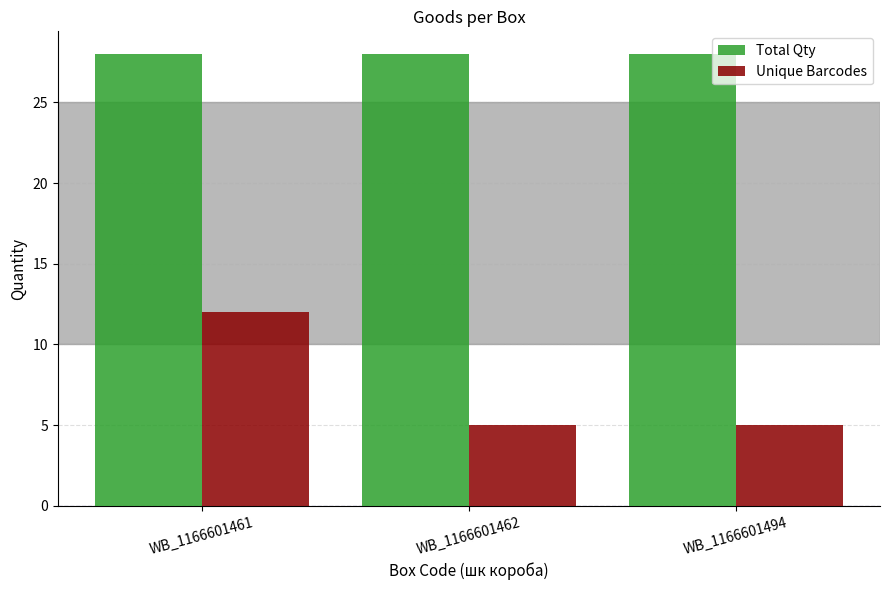

Is the value of Total Qty at WB_1166601494 greater than the value of Unique Barcodes at WB_1166601461?

Yes